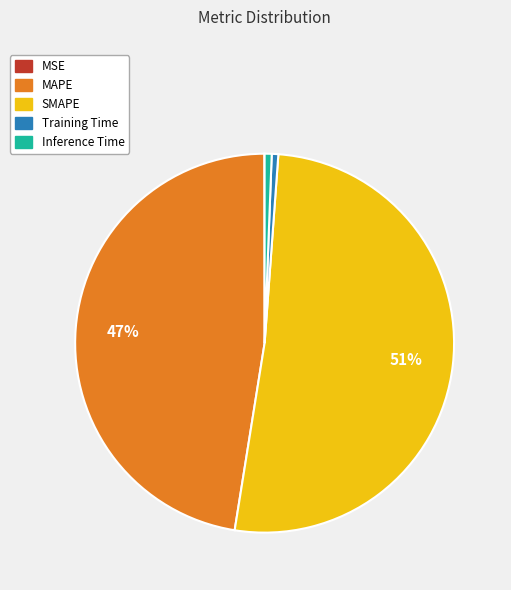

Which category has the biggest portion of the pie?

SMAPE